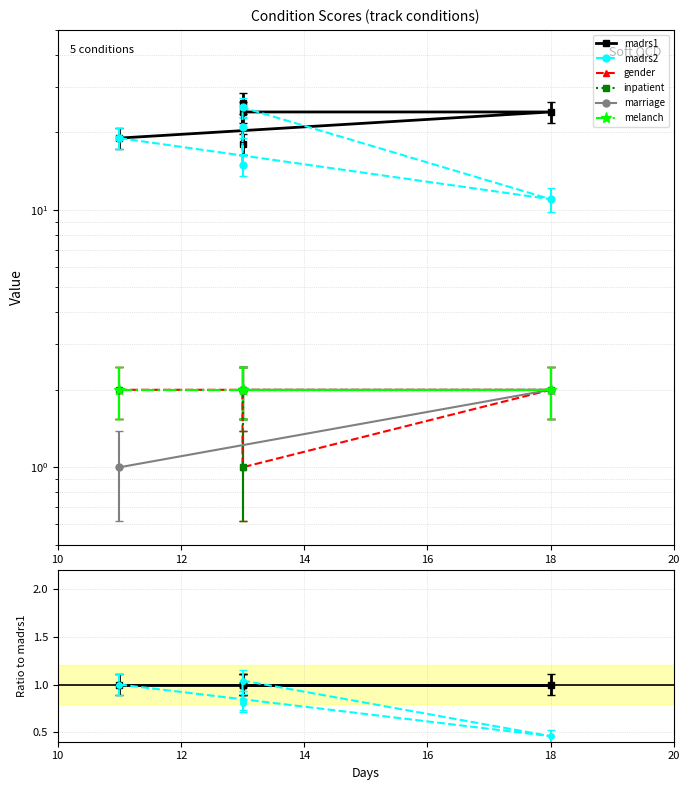

Rank the categories by inpatient value from highest to lowest.

11, 18, 13, 13, 13